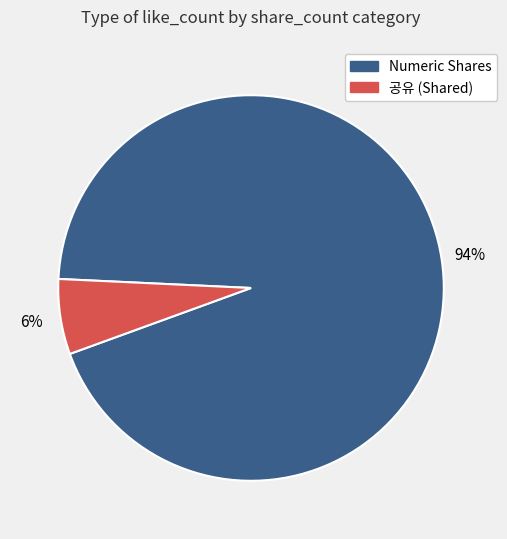

Does any single category account for the majority?

Yes